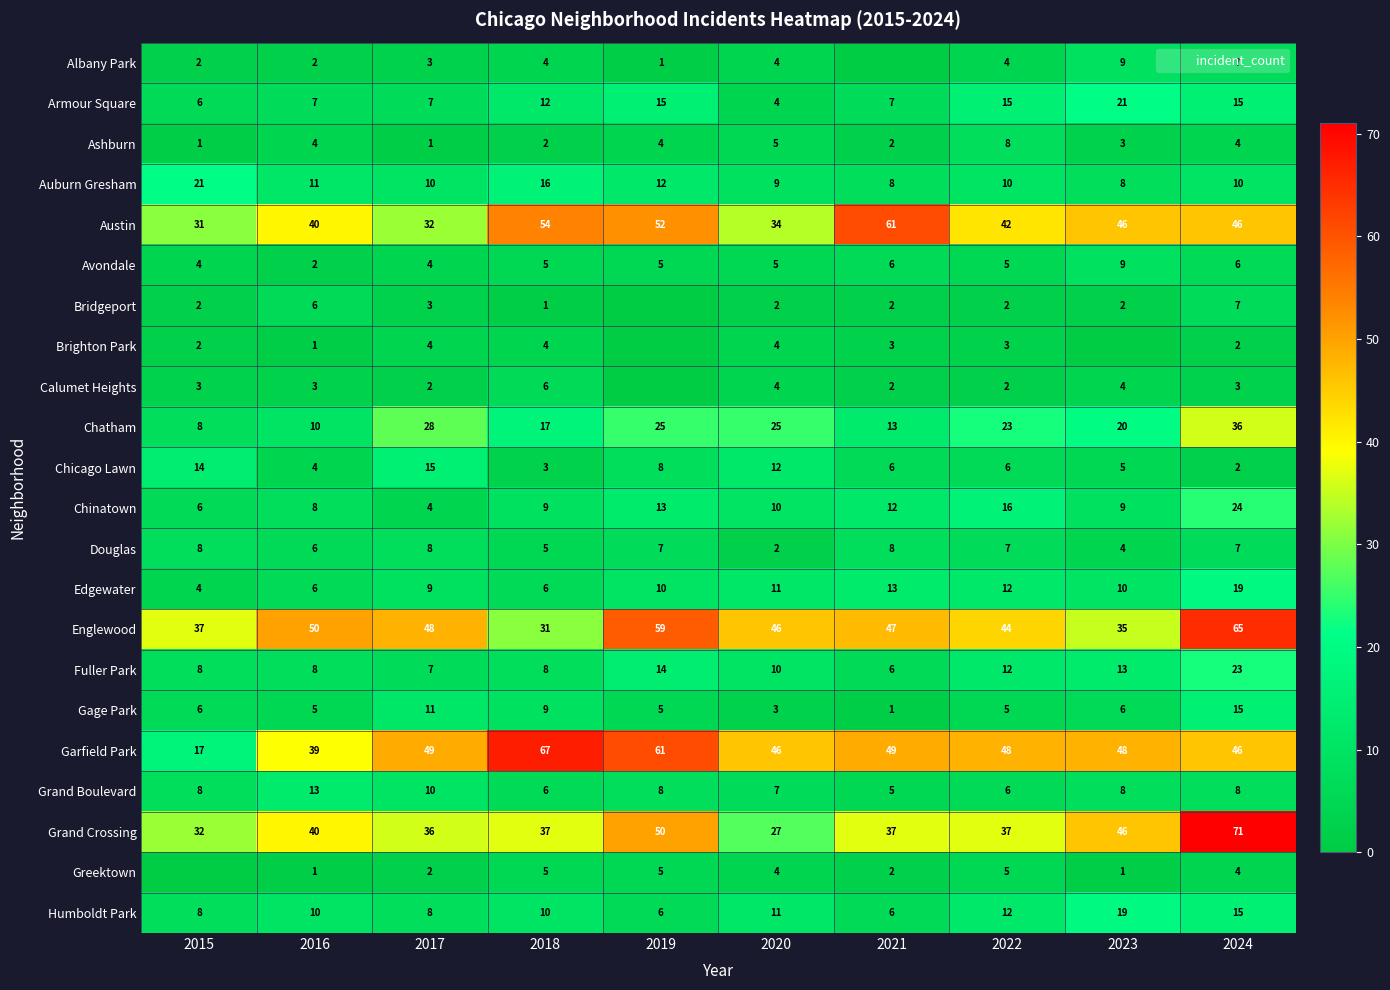

Which series has the largest total across all categories?

Garfield Park